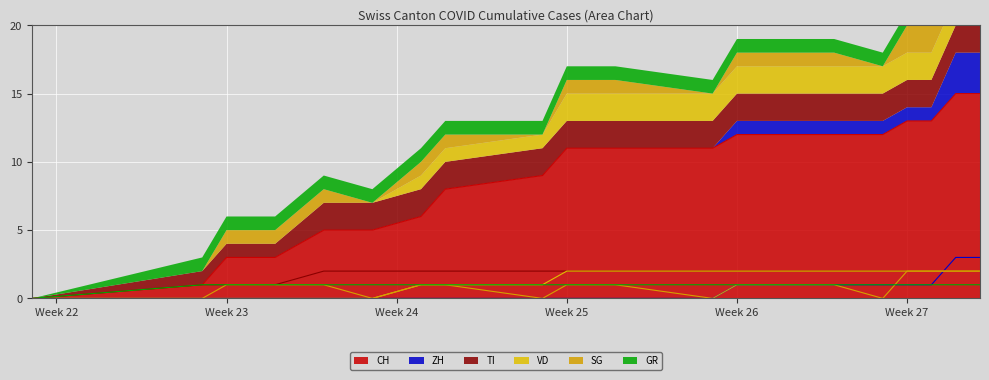

How many lines are shown in the chart?

6